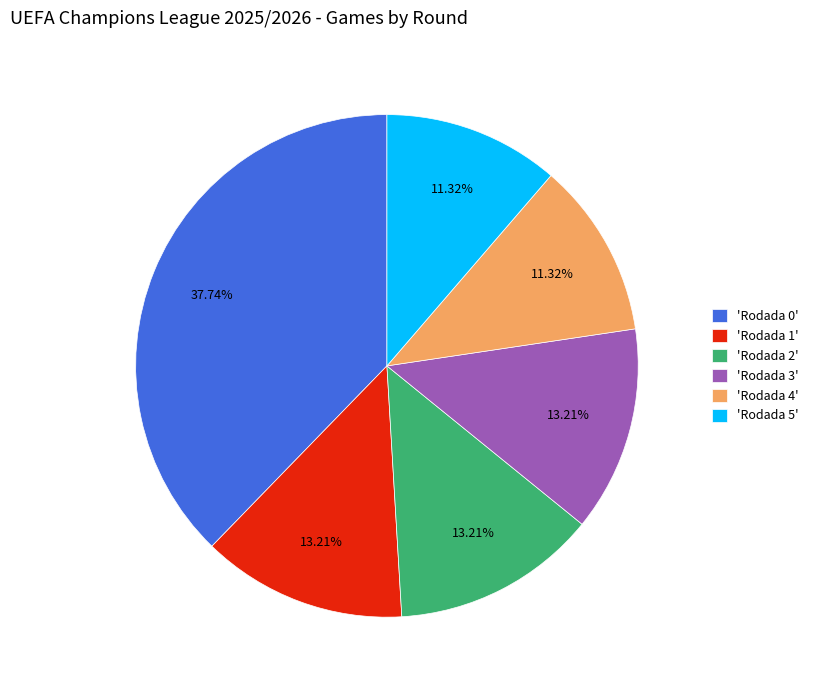

Does any single category account for the majority?

No